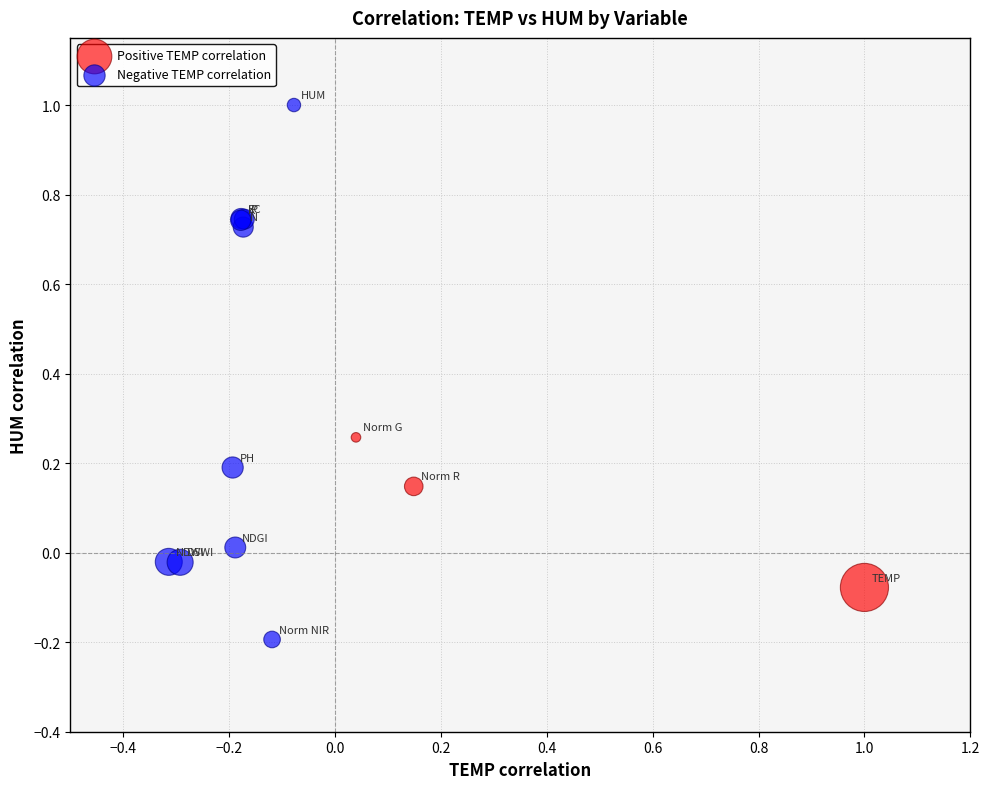

What are all the series names shown in the legend?

Positive TEMP correlation, Negative TEMP correlation